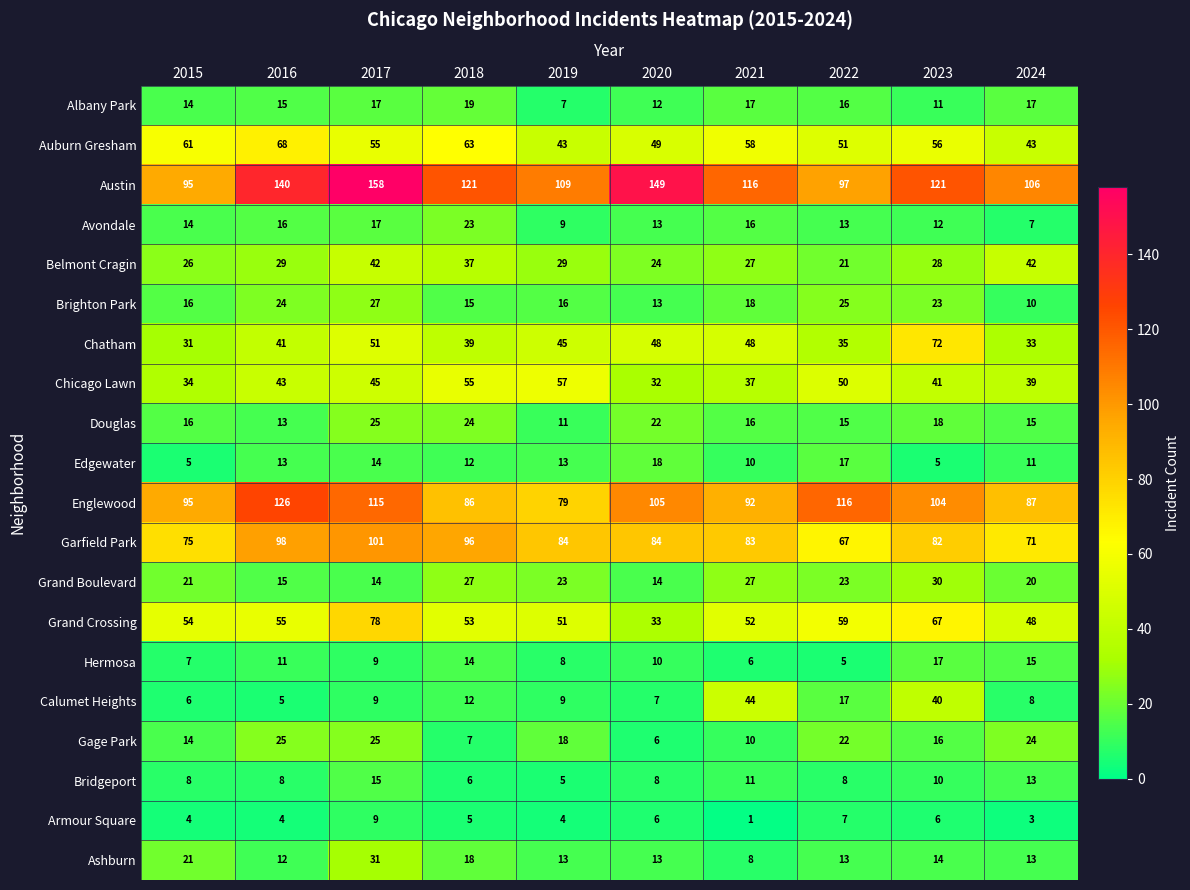

The Douglas series shows 21 at 2022. True or false?

False